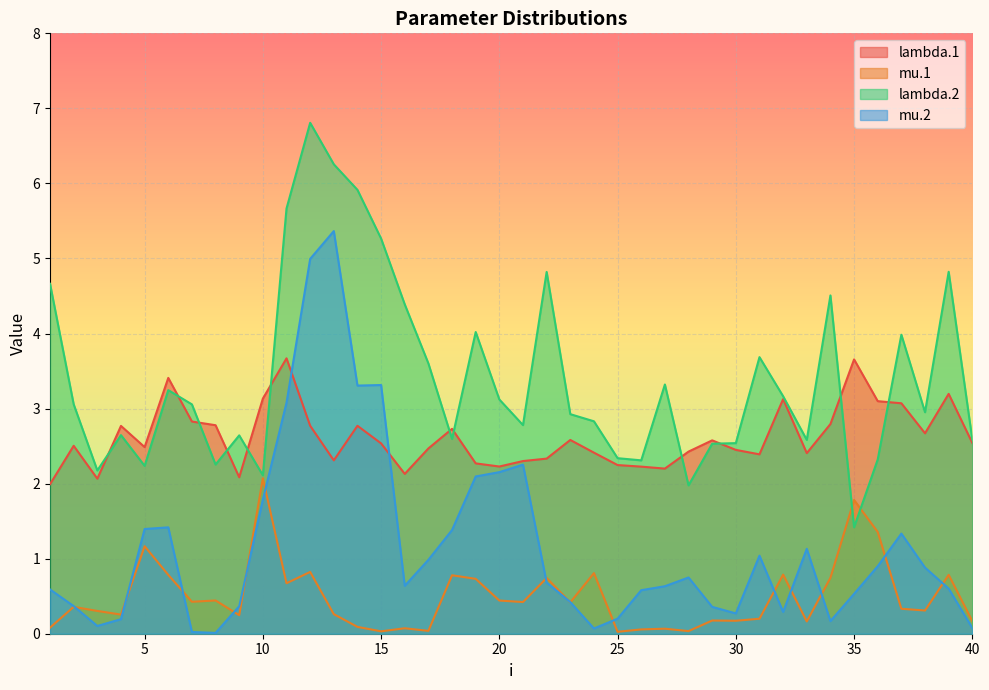

Rank the categories by mu.2 value from lowest to highest.

8, 7, 24, 40, 3, 34, 4, 25, 30, 32, 29, 9, 2, 23, 35, 26, 1, 39, 27, 16, 22, 28, 38, 36, 17, 31, 33, 37, 18, 5, 6, 10, 19, 20, 21, 11, 14, 15, 12, 13